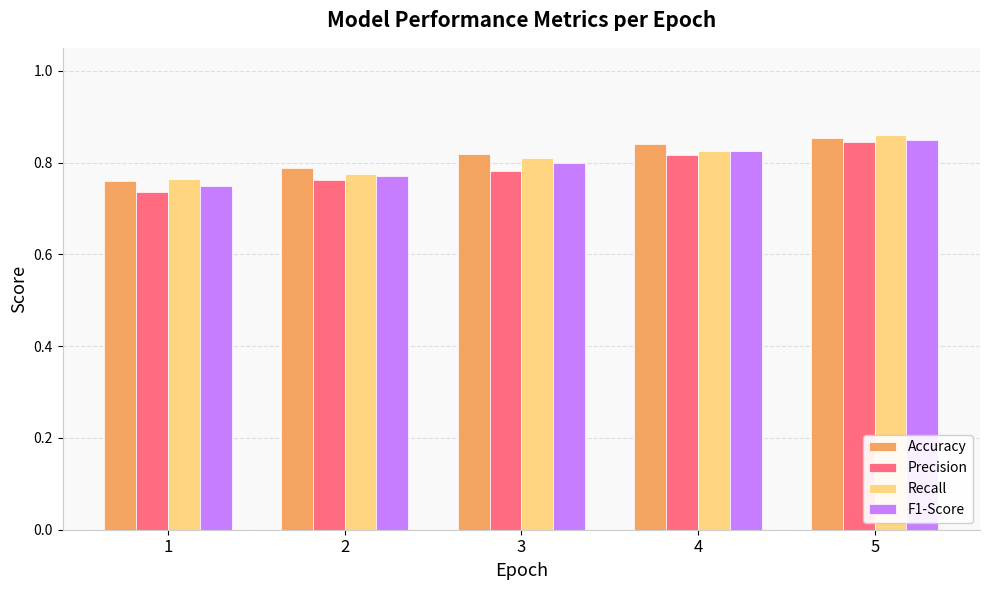

Count the F1-Score values in the range 0 to 1.

5